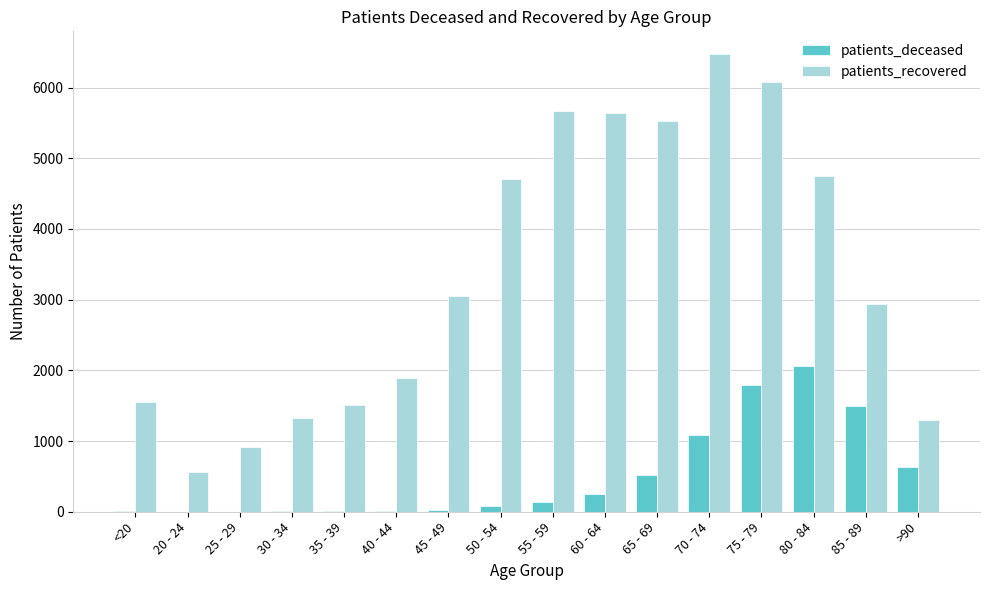

What is the sum of all patients_recovered values?

53883